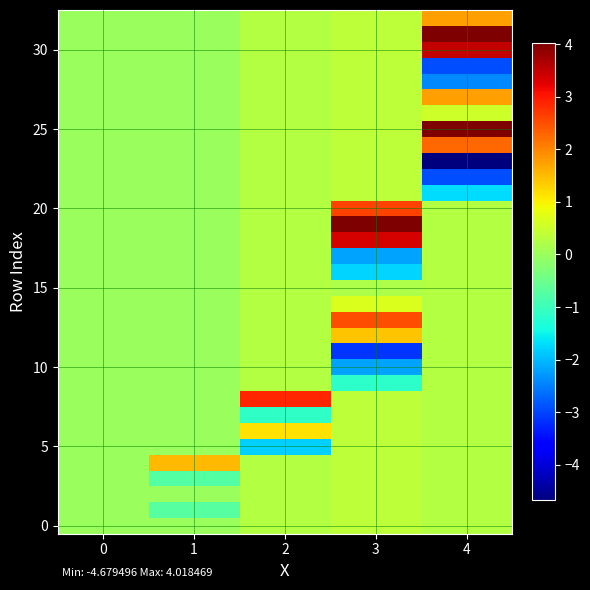

Which series has the largest total across all categories?

25